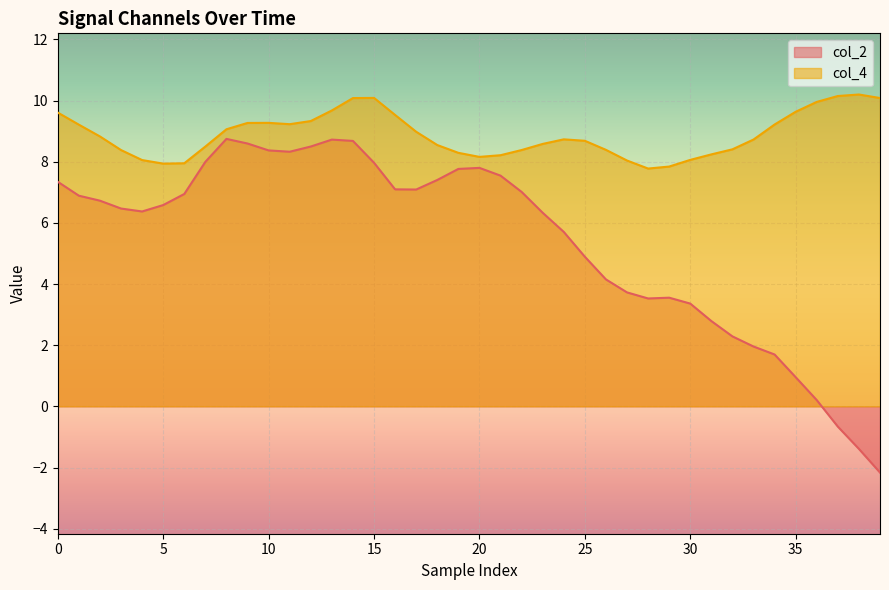

What is the label of the 31st point from the right?

9